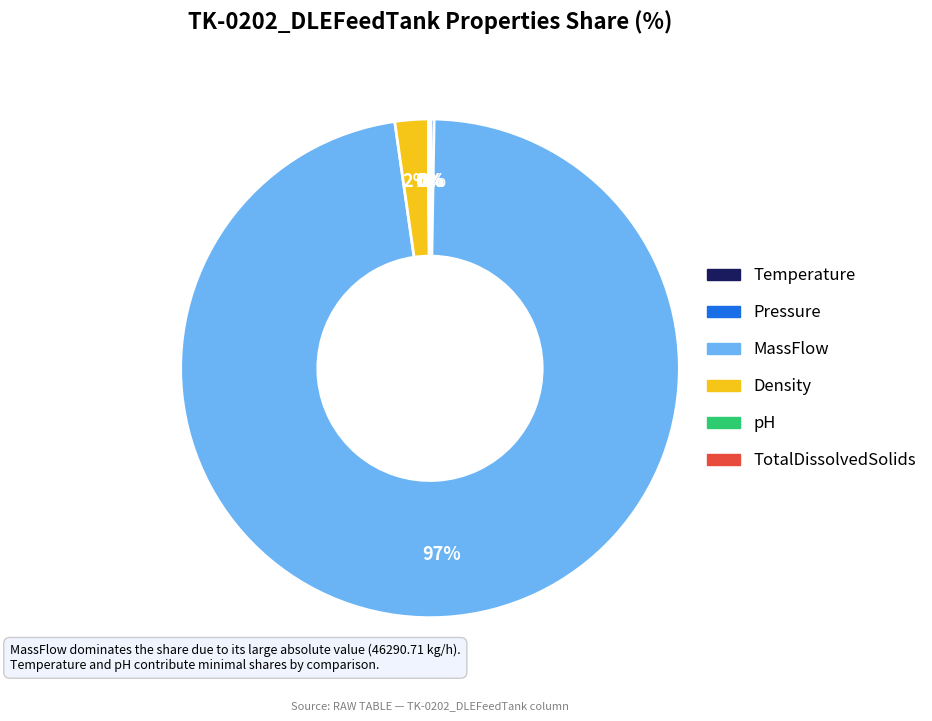

Is it true that pH is 14% of the pie?

False